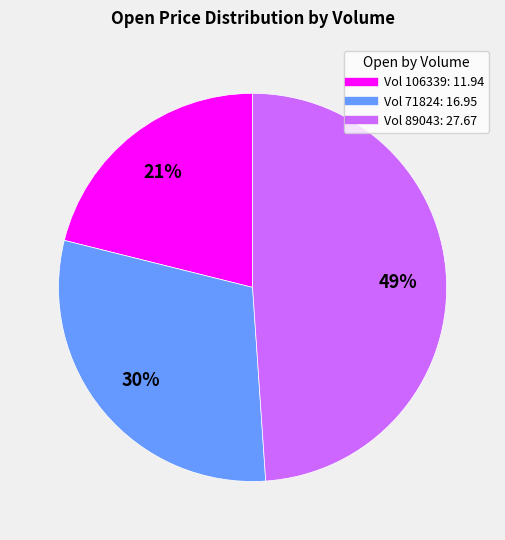

To the nearest percent, what is the average slice percentage?

33%